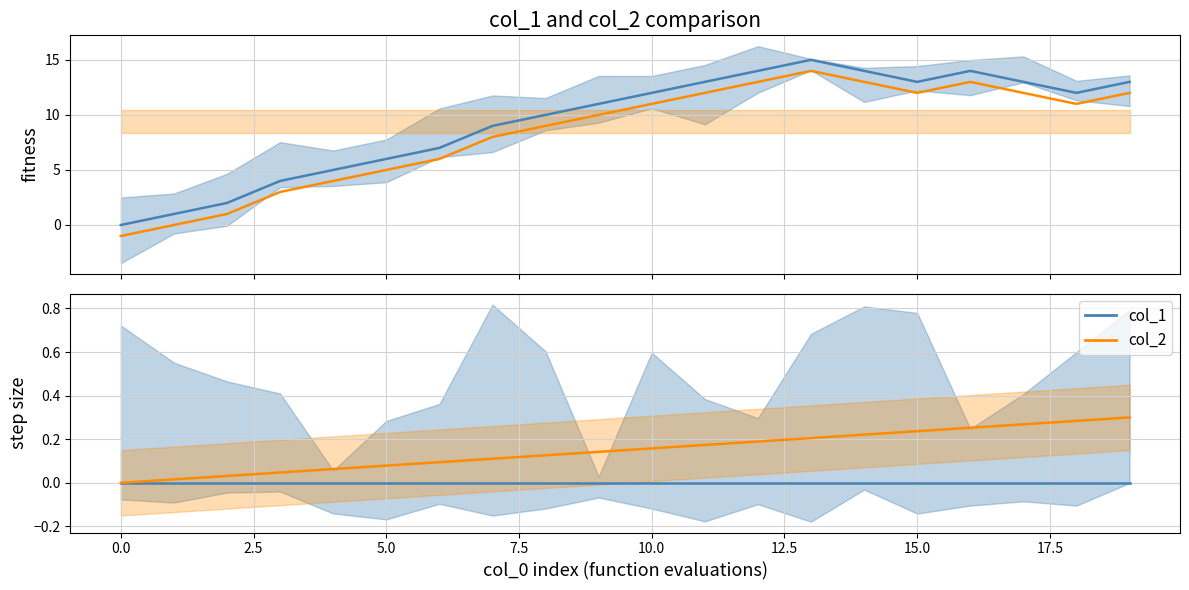

What is the difference between the highest and lowest values at 5.0?

0.1